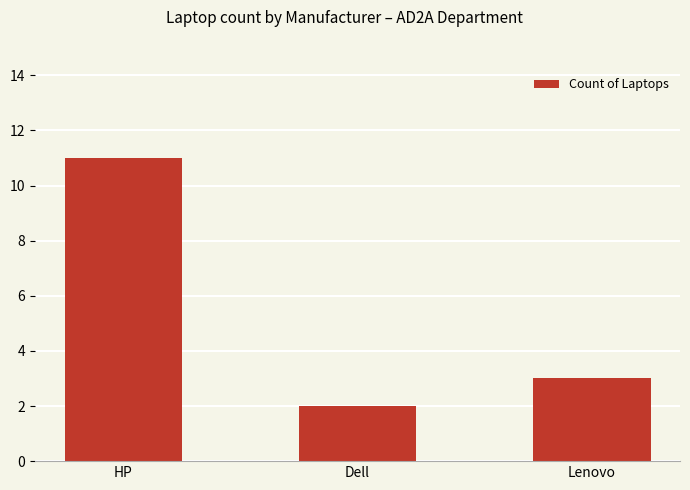

At which label does the data first exceed 3?

HP